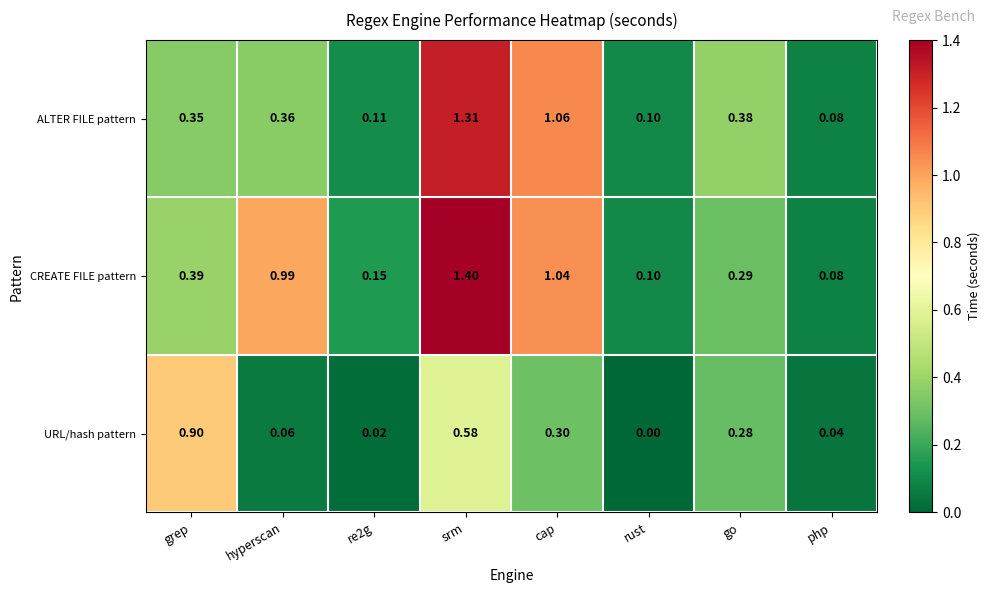

At which category is the sum across all series the highest?

srm